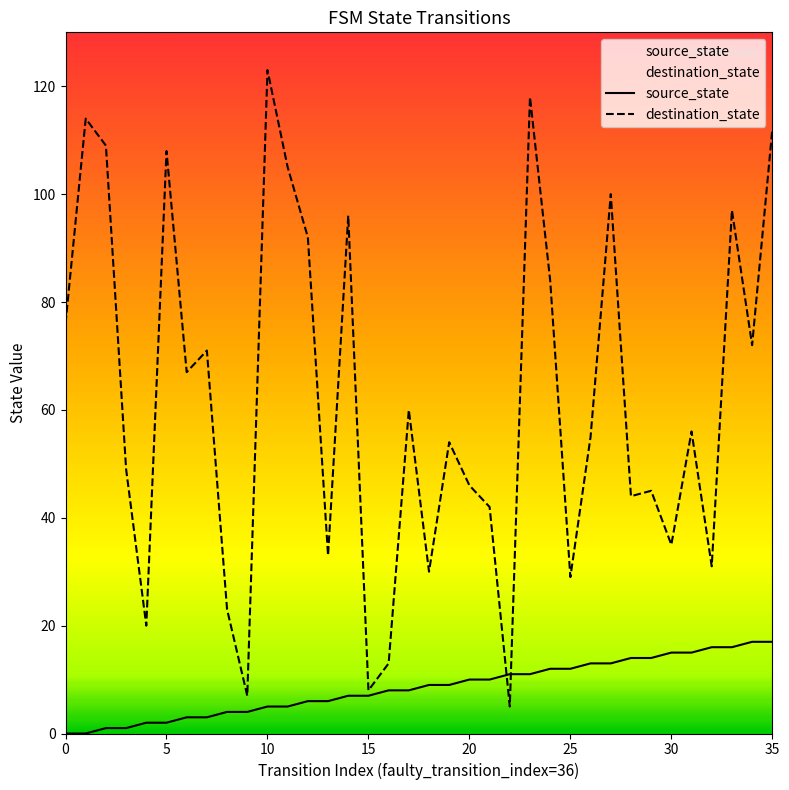

True or false: source_state has a value of 7 at 15.

True